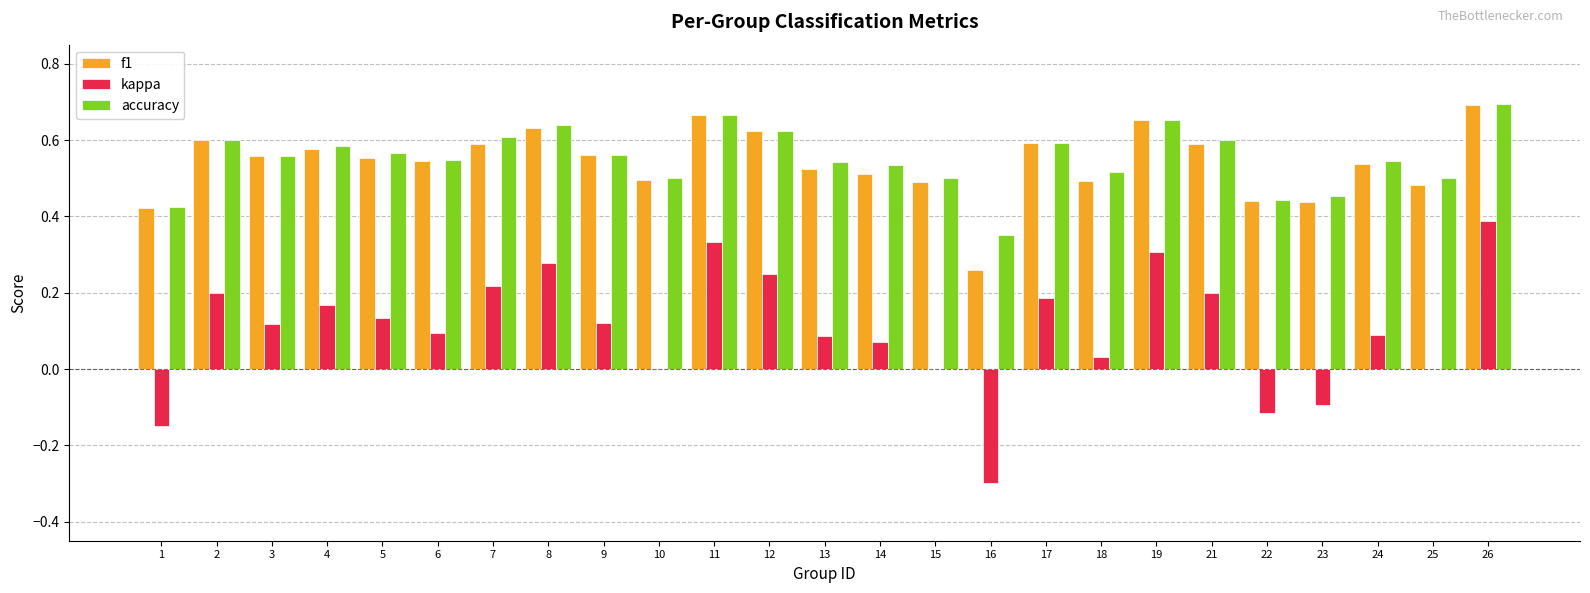

What is the total value across all series at 18?

1.0